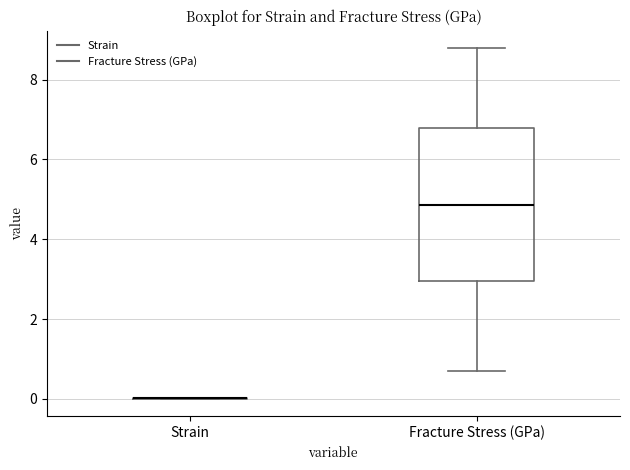

Comparing the boxes themselves (not the whiskers), which one is the tallest?

Fracture Stress (GPa)